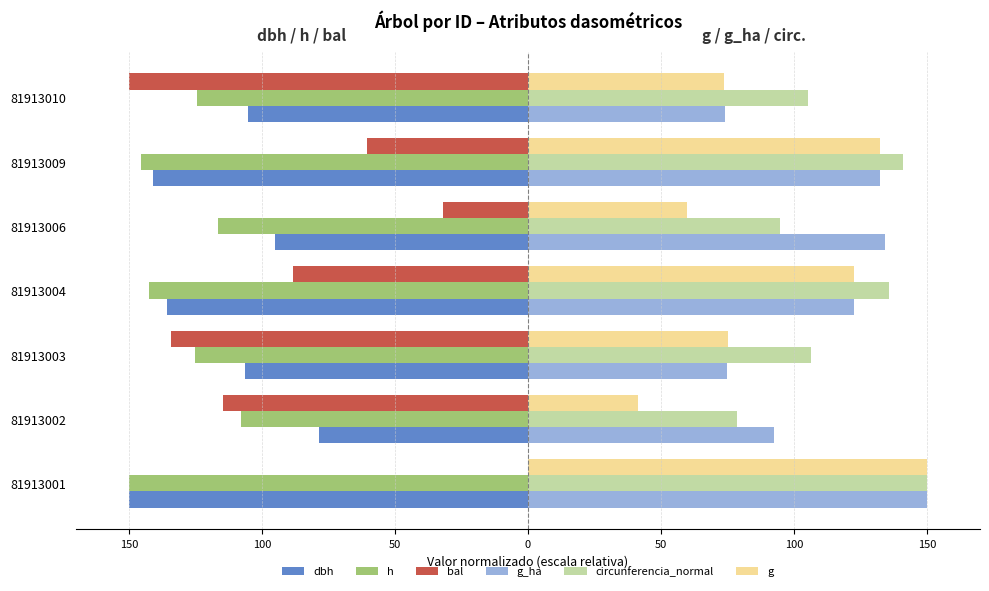

What are all the series names shown in the legend?

dbh, h, bal, g_ha, circunferencia_normal, g